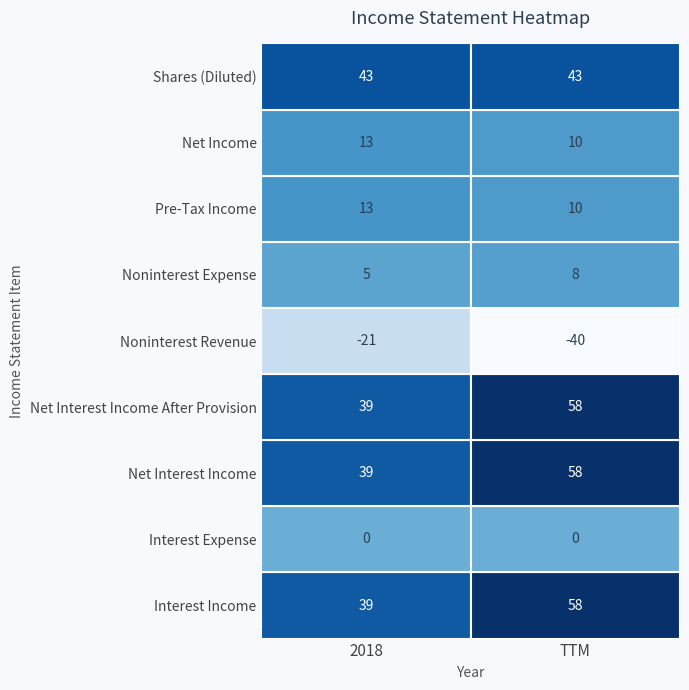

Which series has the largest range (max minus min)?

Interest Income